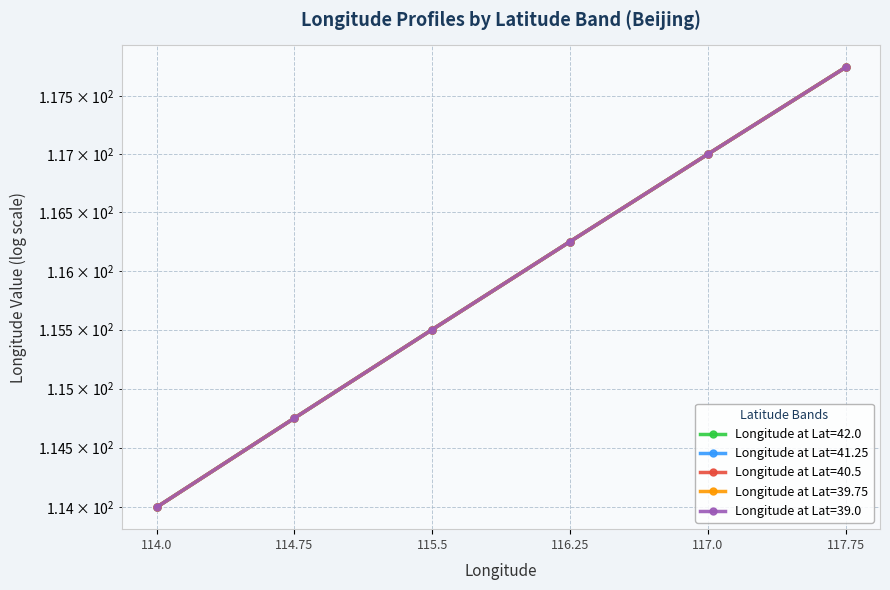

What is the difference between the Longitude at Lat=40.5 values at 117.0 and 114.75?

2.2